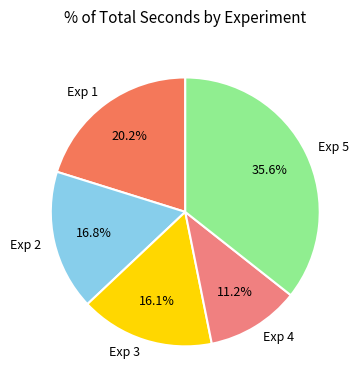

To the nearest percent, what percentage of the pie is Exp 1?

20%